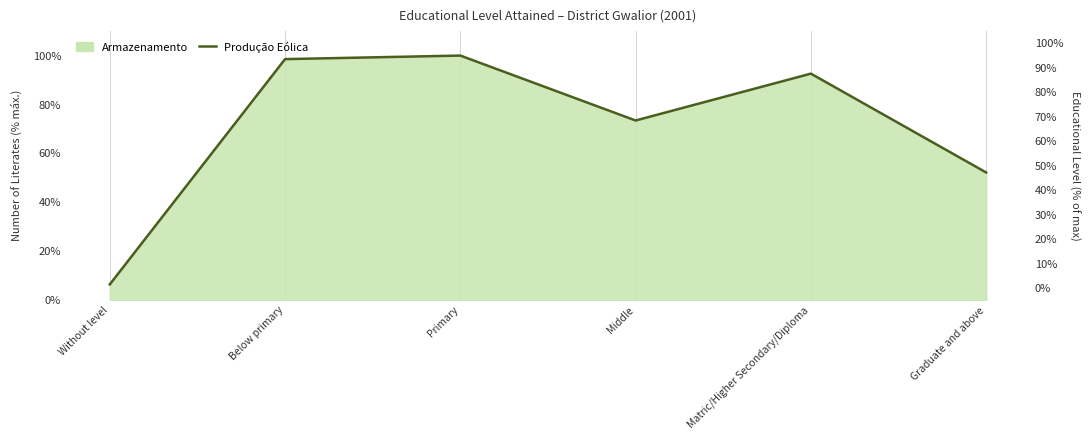

How many values exceed 92?

3